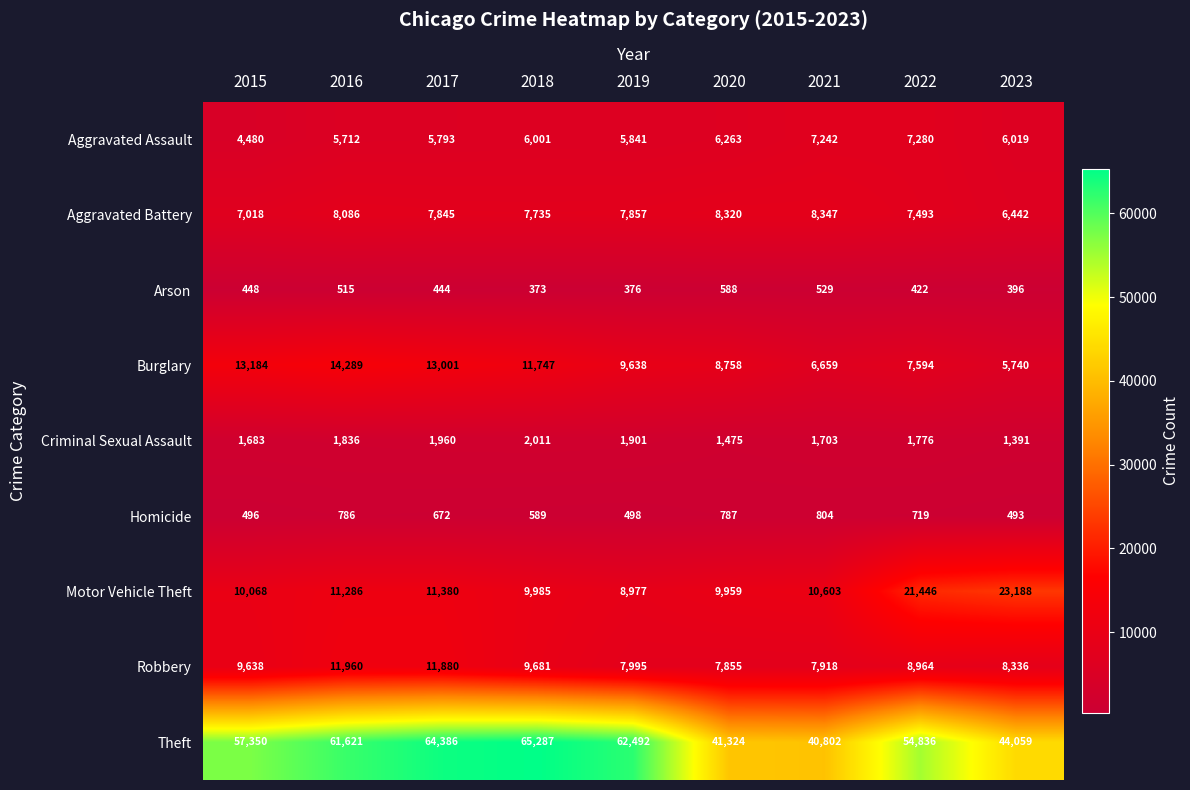

Where does the Motor Vehicle Theft series first go above 10603?

2016